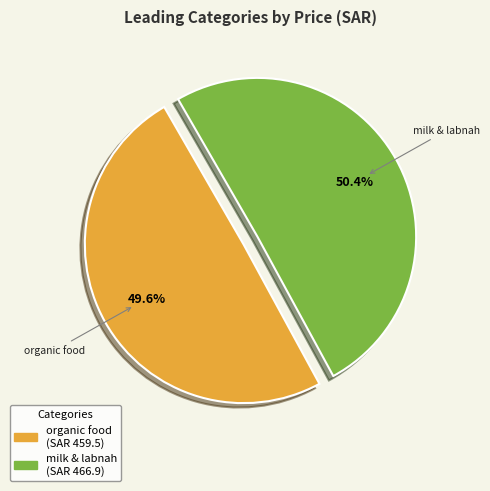

Is there a majority slice in this chart?

Yes